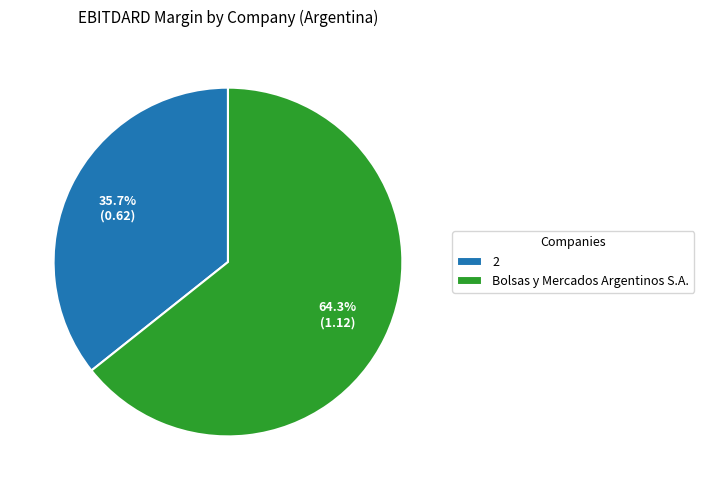

To the nearest percent, what is the difference between the largest and smallest slice percentages?

29%